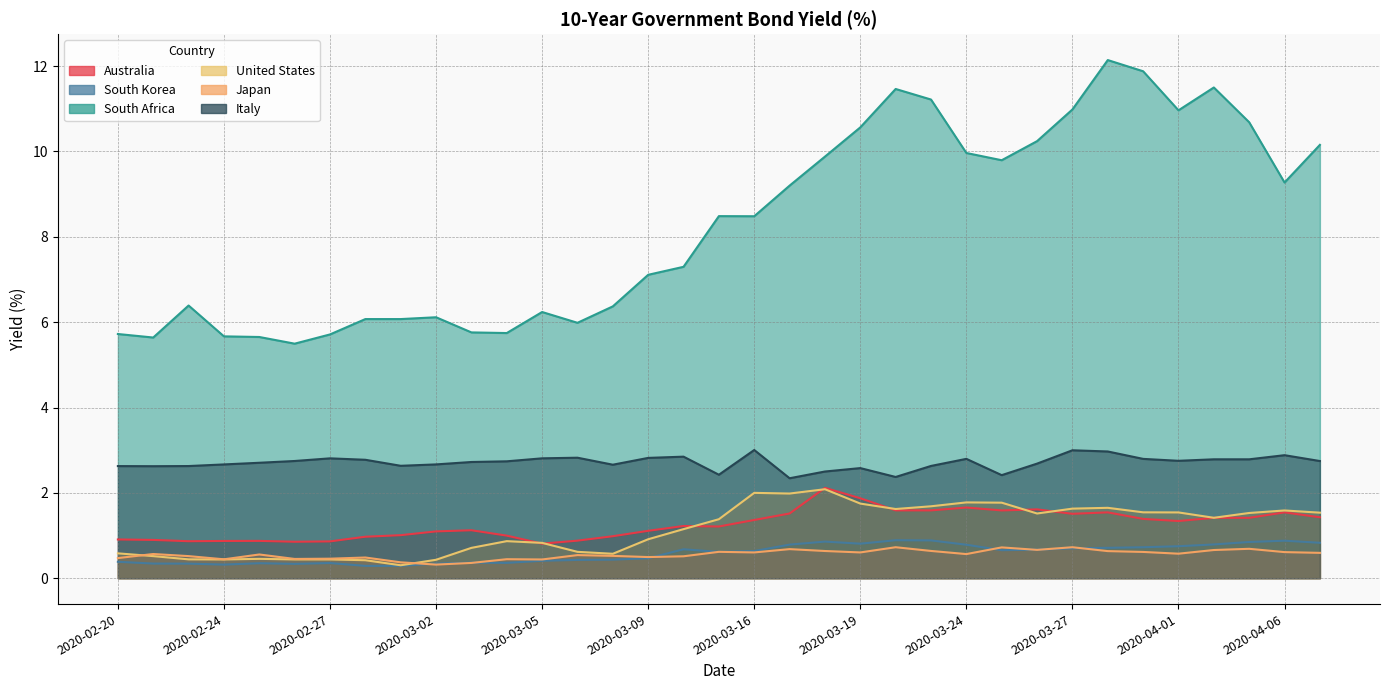

How many categories are shown in the chart?

35